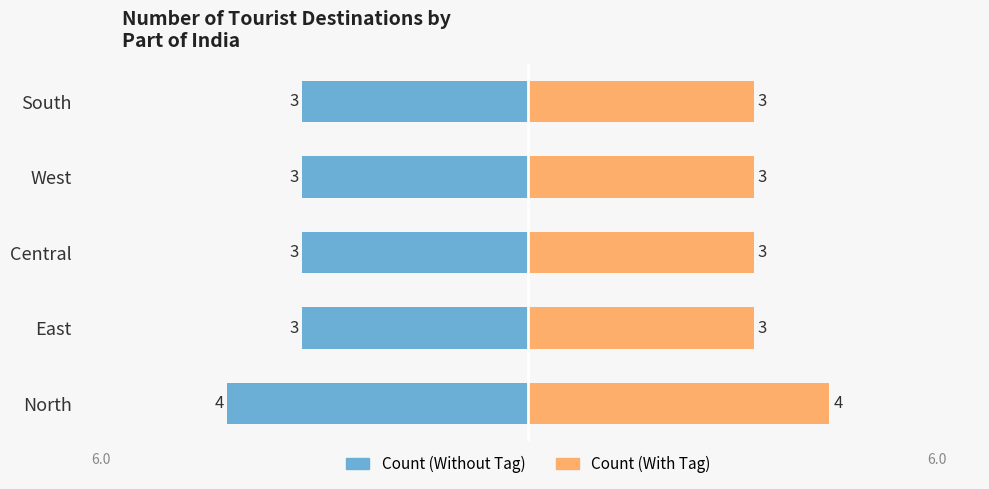

The Destination Count series shows -2 at West. True or false?

False